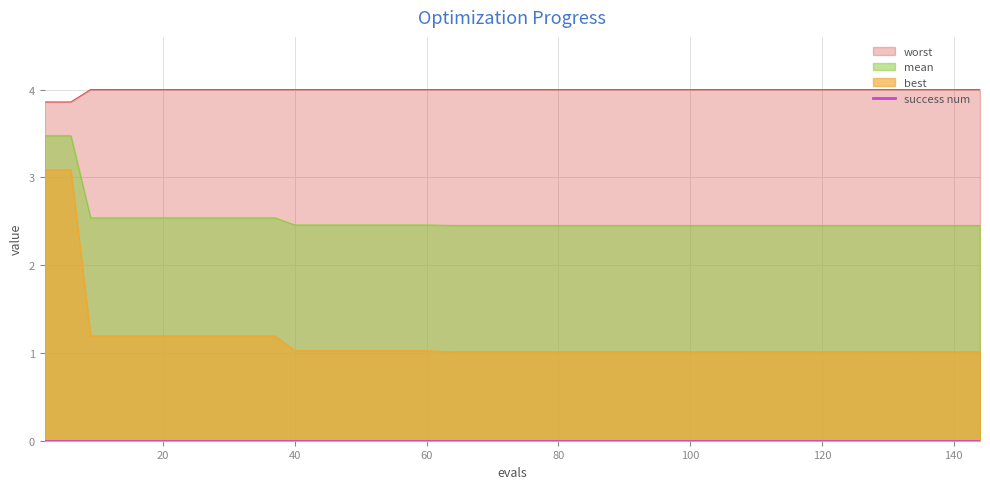

What is the lowest value of the best series?

1.0